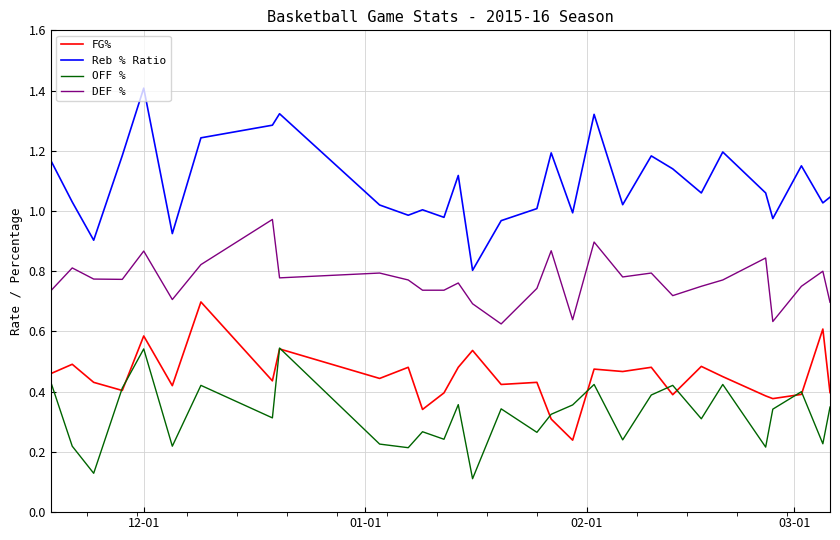

True or false: FG% and DEF % cross at least once.

False